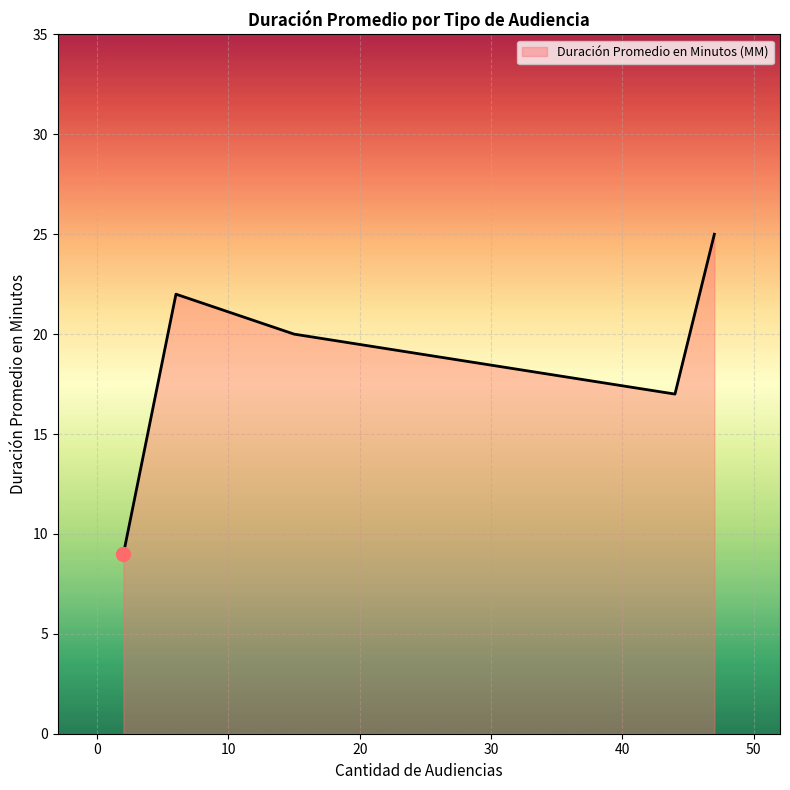

What is the difference between the maximum and minimum values?

16